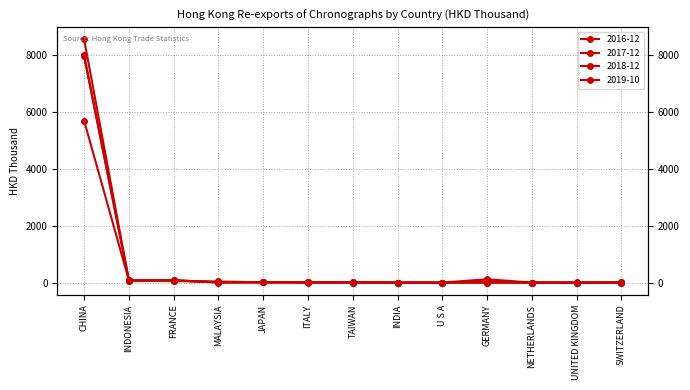

What is the difference between the 2016-12 values at SWITZERLAND and CHINA?

7991.3